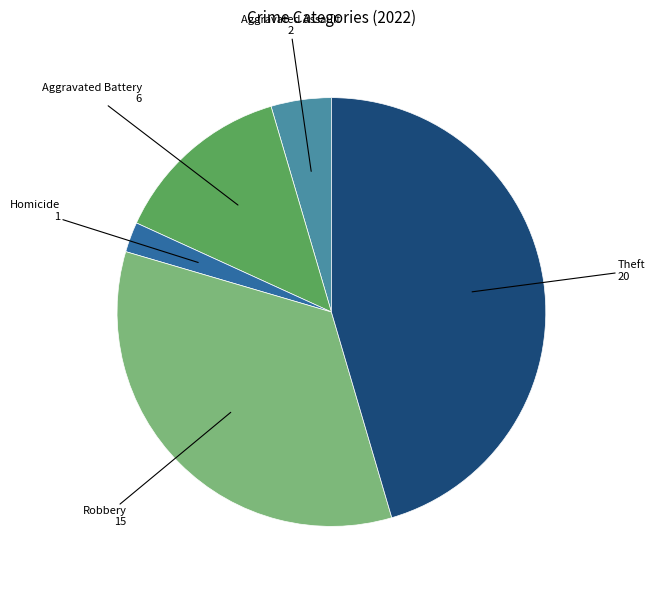

What is the largest slice in the pie chart?

Theft